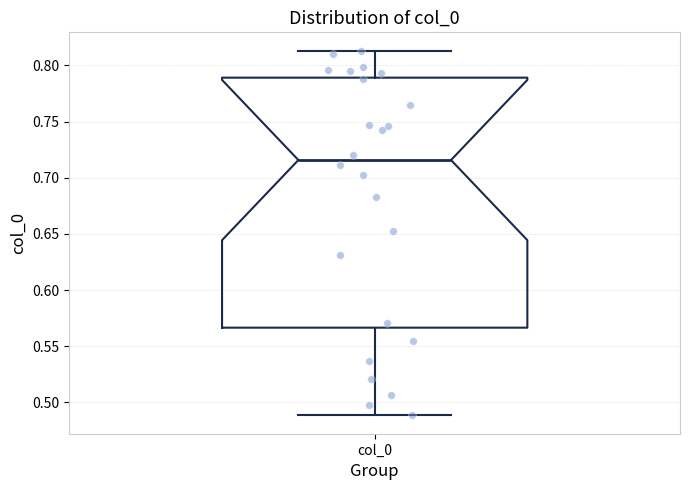

Read this box plot against the y-axis: the position of the median line, the range covered by the box, and the ends of both whiskers. The values are not printed on the chart, so give them approximately, as read against the axis.

median 0.715, box 0.565 to 0.790, whiskers 0.490 to 0.815